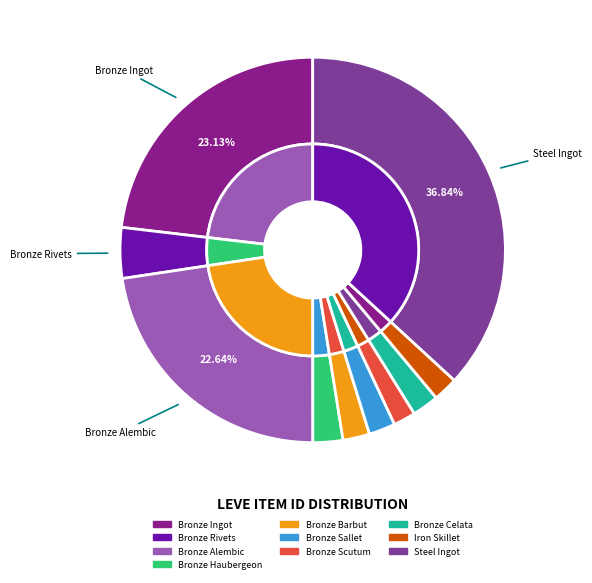

Count the number of slices in the pie.

10